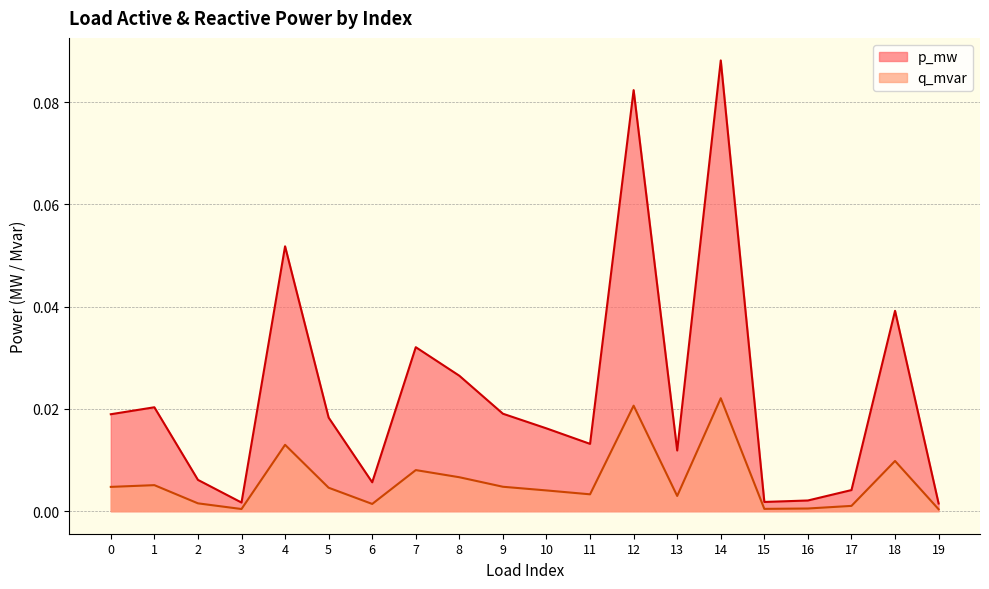

True or false: p_mw and q_mvar cross at least once.

False